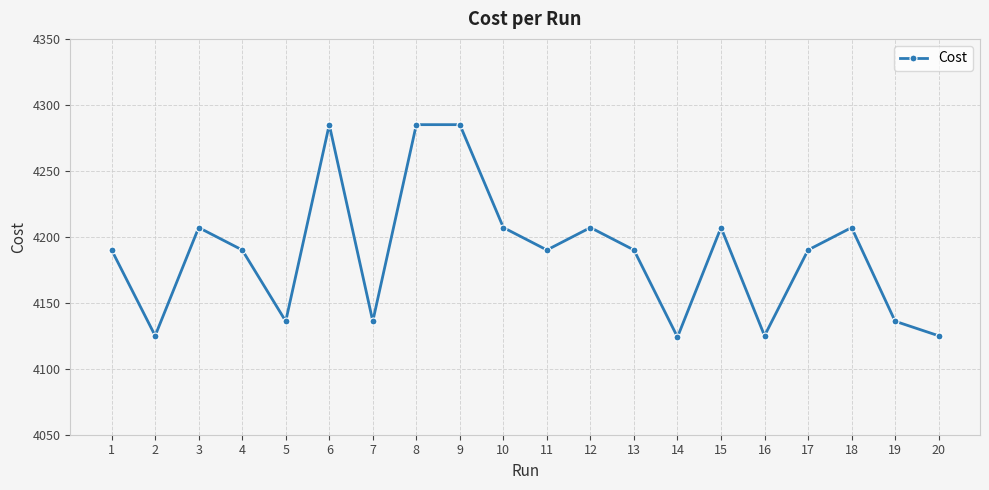

Count the number of values greater than 4189.

13